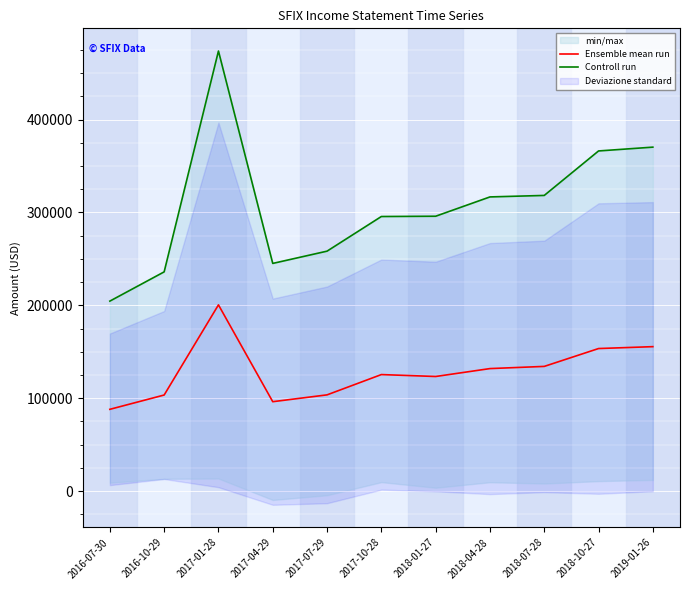

Where does the Controll run series first go above 295900?

2017-01-28